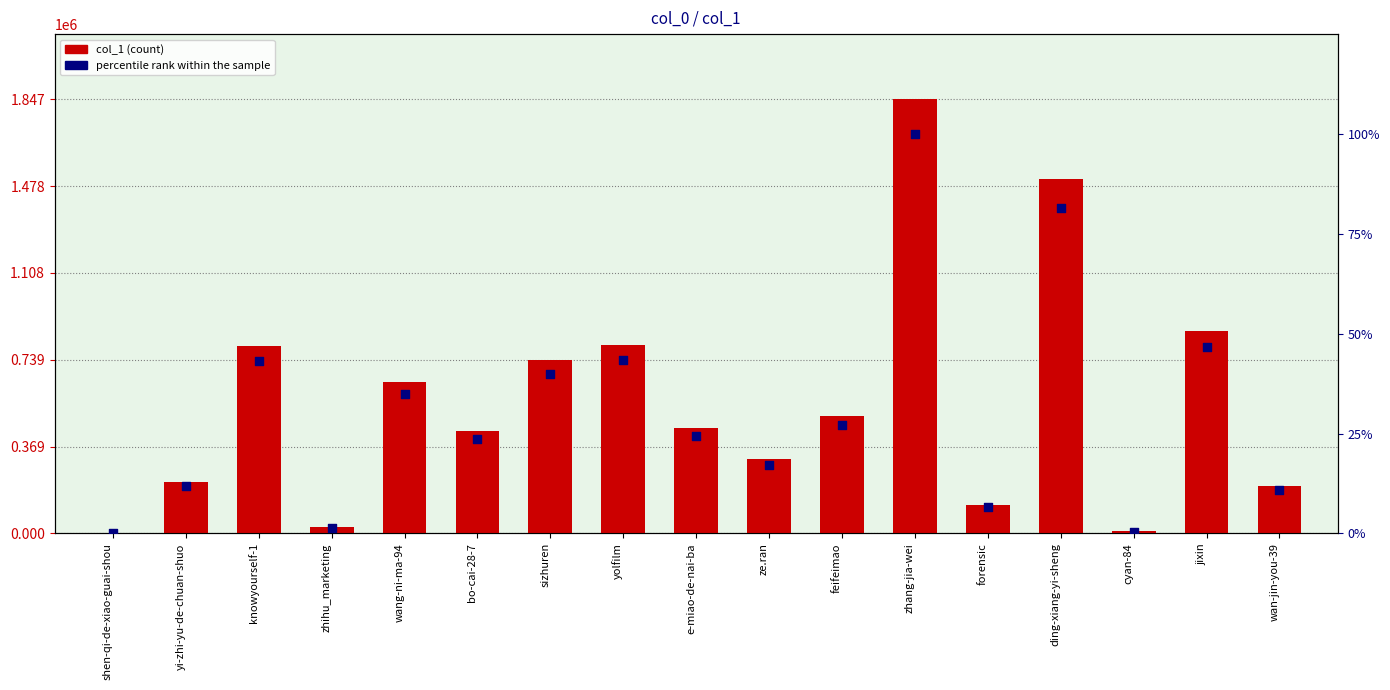

Which series reaches the maximum Y coordinate?

col_1